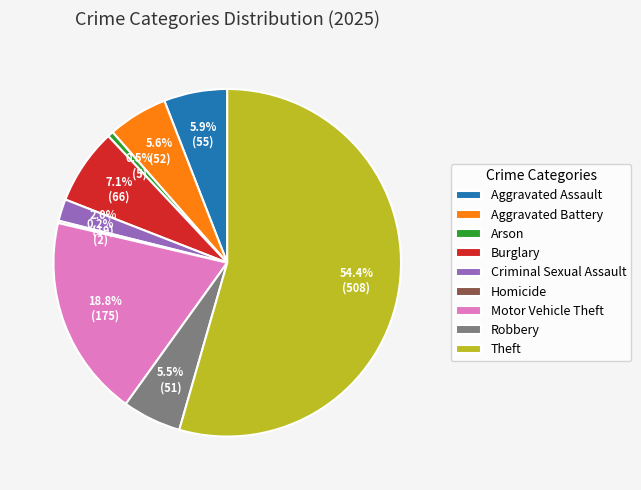

Is it true that Aggravated Battery is 6% of the pie?

True